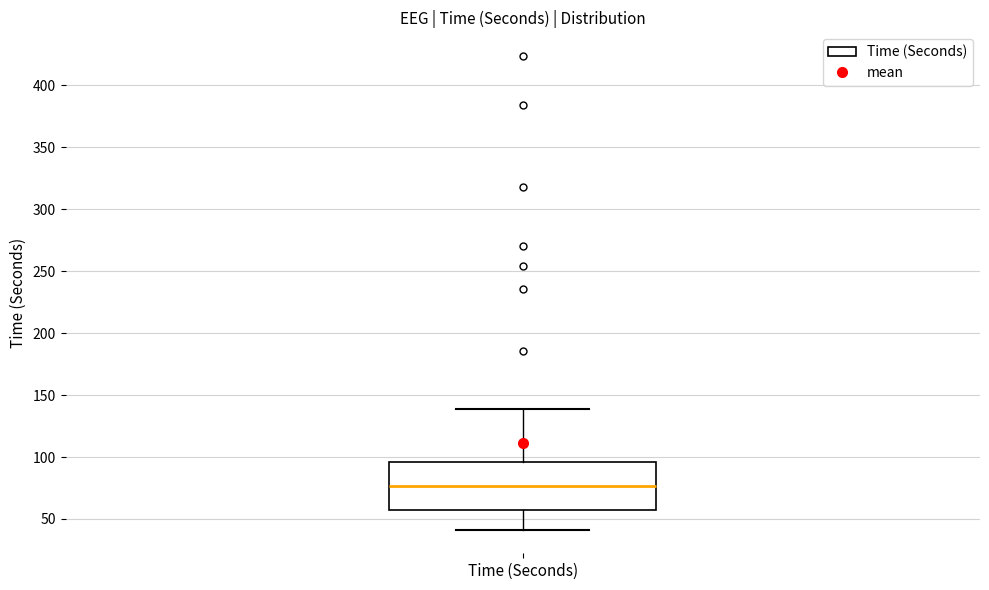

Where does the upper whisker of the box for Time (Seconds) end on the y-axis? The values are not printed on the chart, so give them approximately, as read against the axis.

140